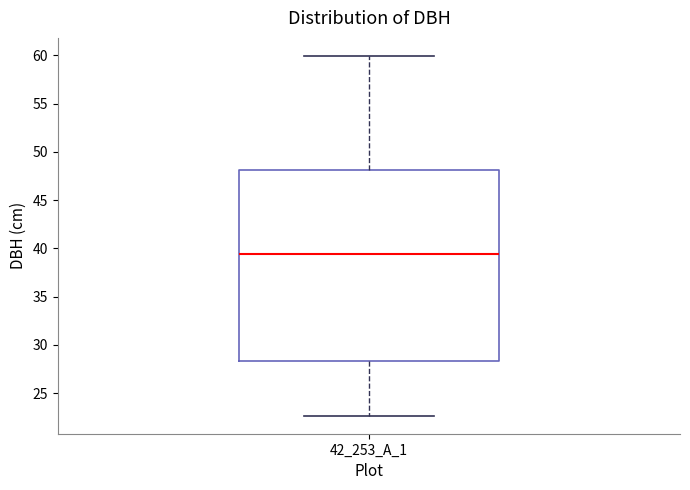

Where does the lower whisker of the box for 42_253_A_1 end on the y-axis? The values are not printed on the chart, so give them approximately, as read against the axis.

22.5